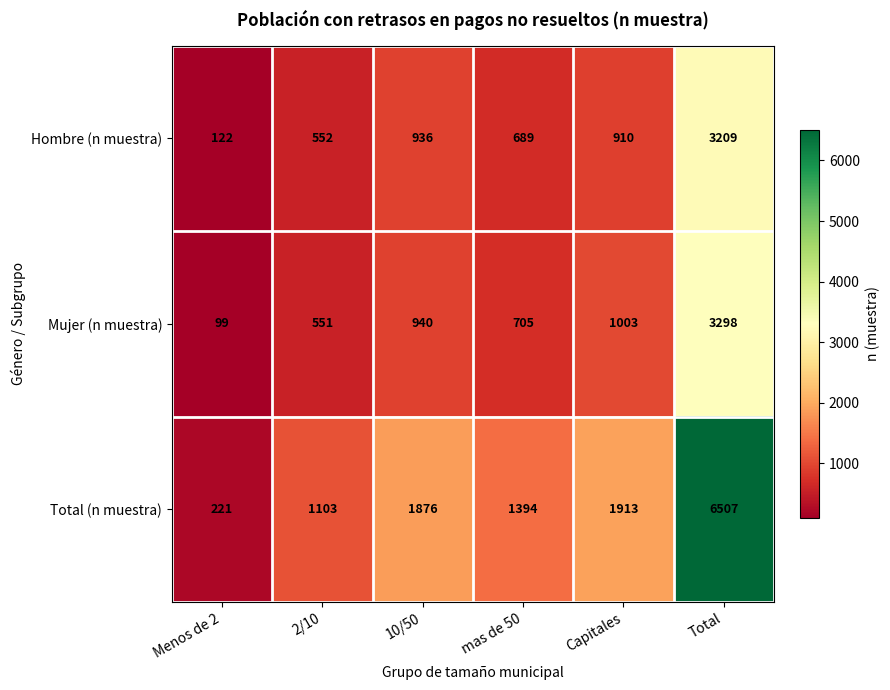

What is the difference between the Mujer (n muestra) values at mas de 50 and Total?

2593